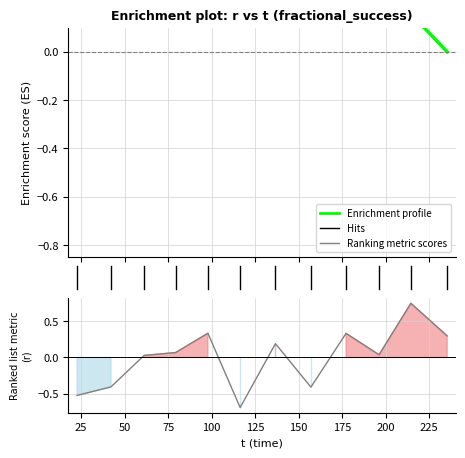

True or false: the data shows 1.1 at 175.

False